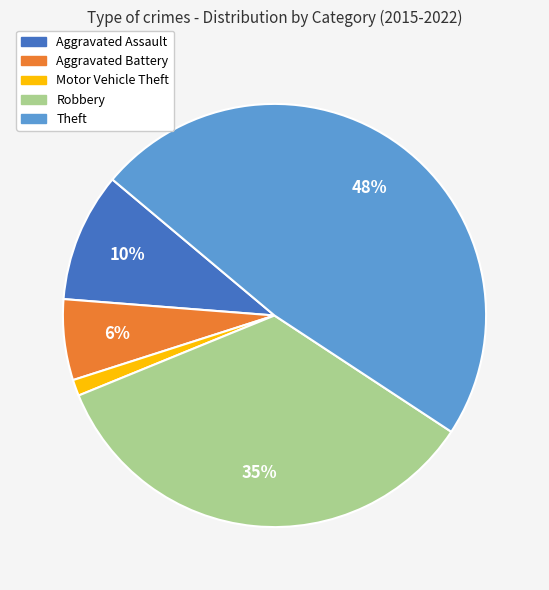

Does any single category account for the majority?

No